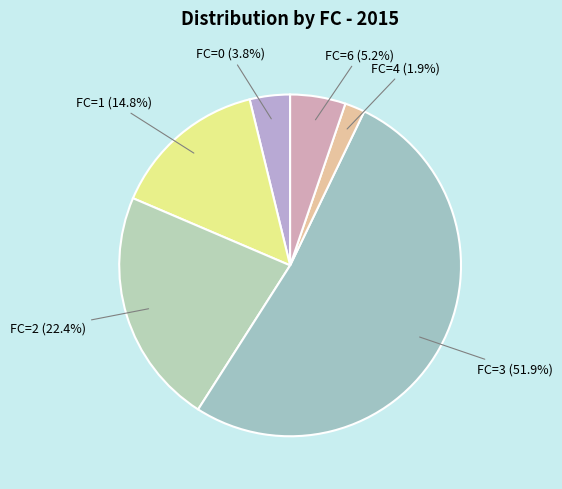

What is the largest slice in the pie chart?

FC=3